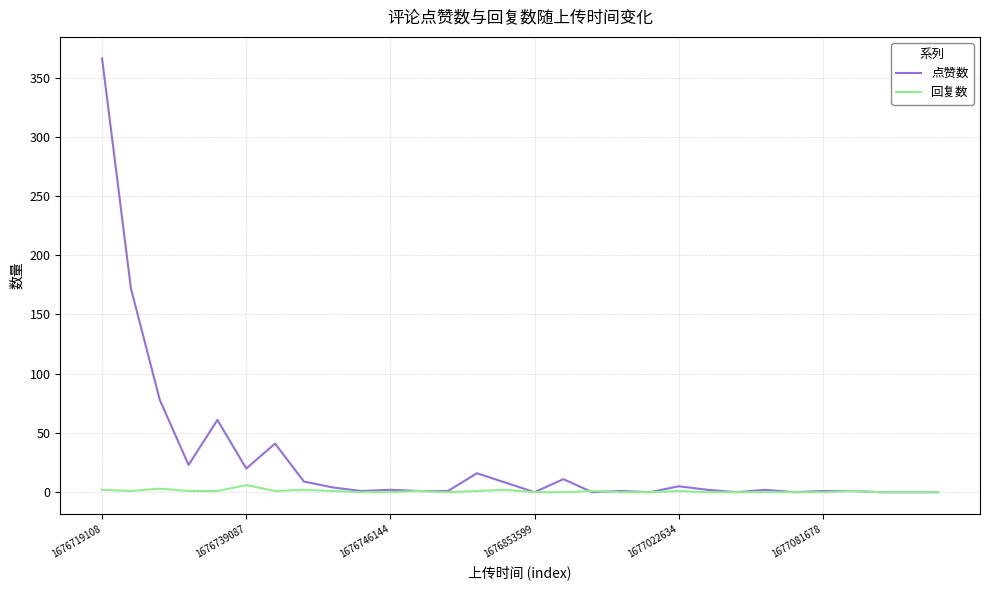

What is the maximum value shown in the chart?

366